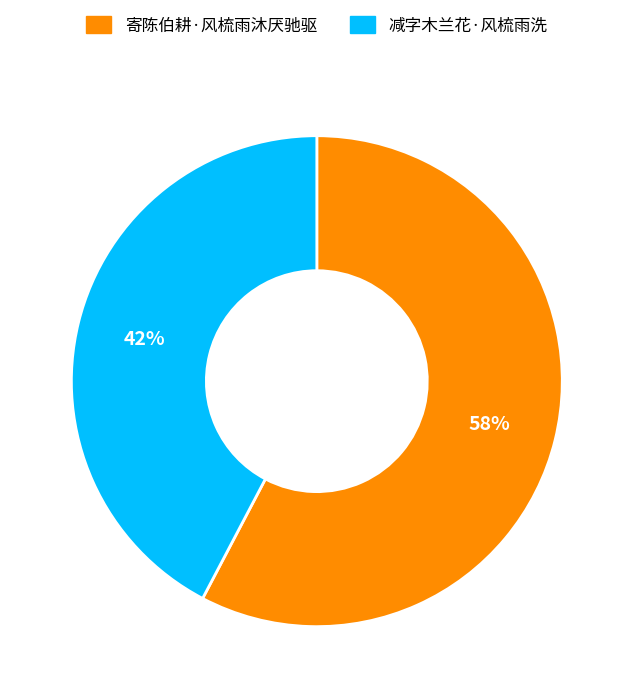

Do 寄陈伯耕·风梳雨沐厌驰驱 and 减字木兰花·风梳雨洗 together represent more than half of the pie?

Yes